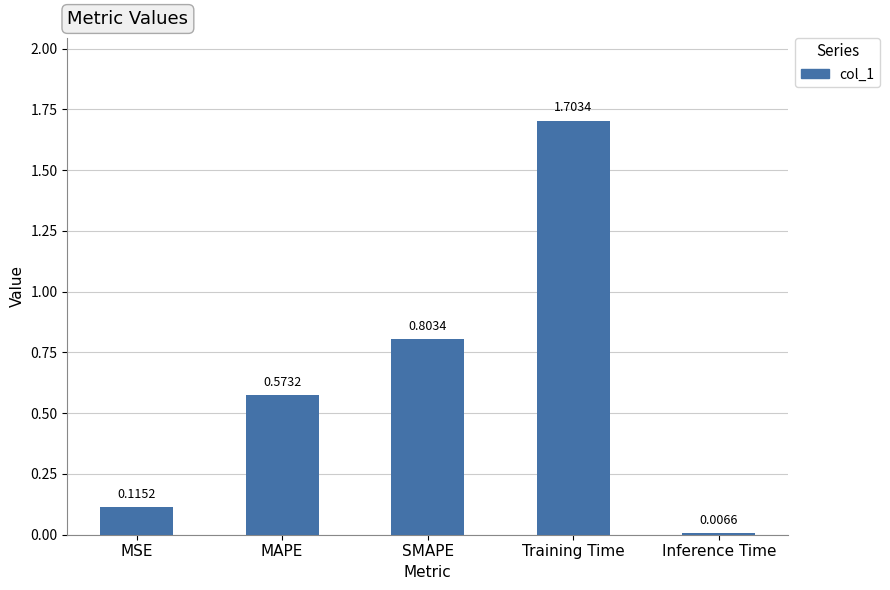

What is the ratio of the value at SMAPE to the value at Training Time?

0.5